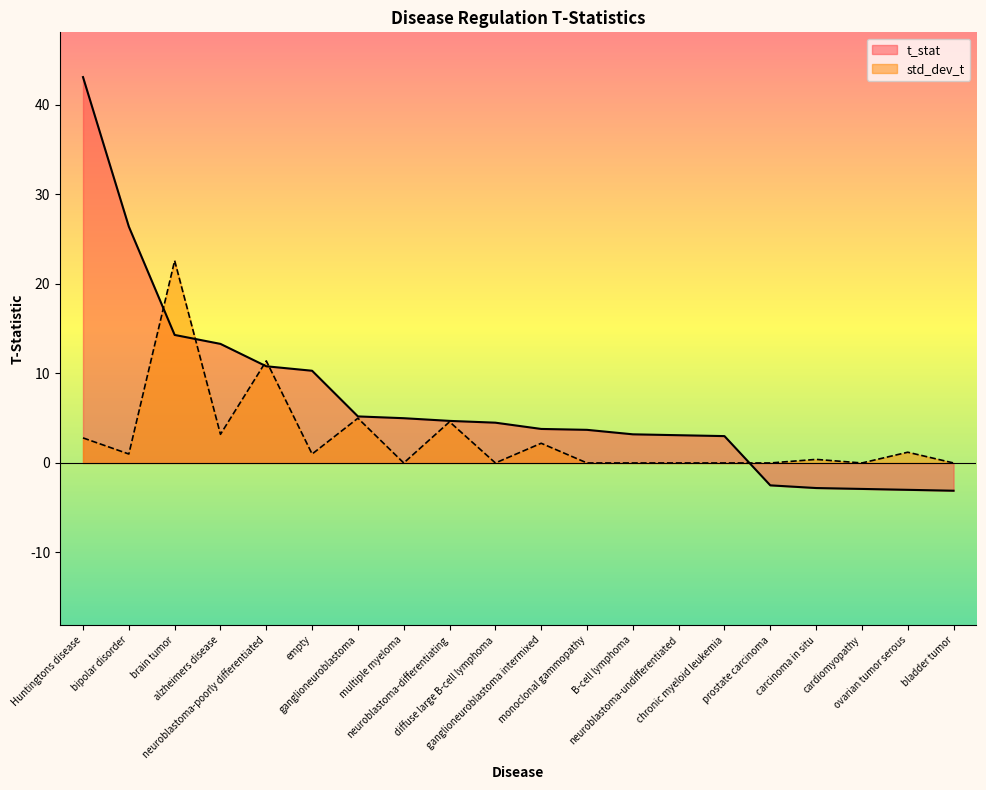

Which category has the lowest value in the t_stat series?

bladder tumor